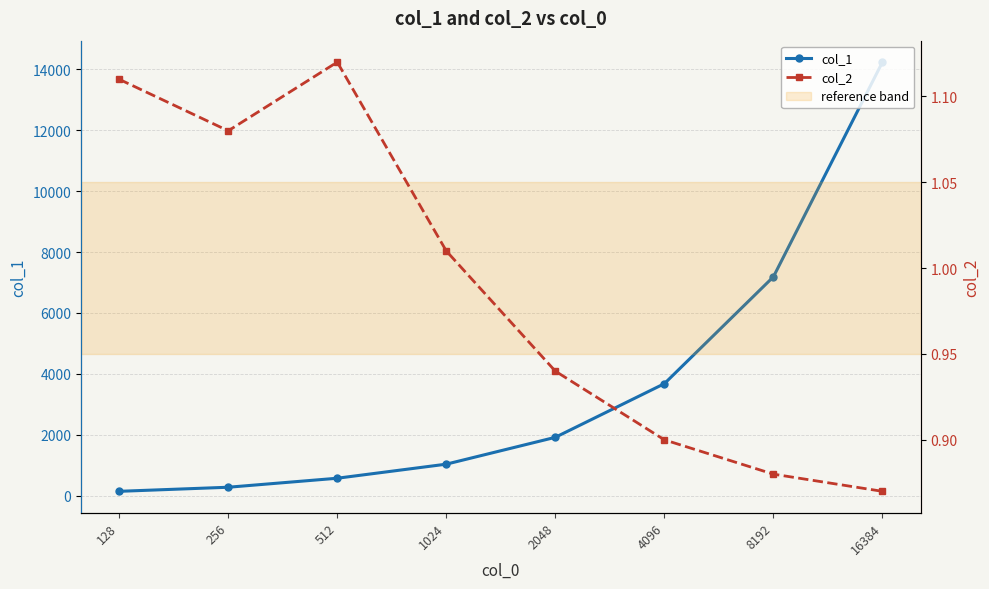

Reading left to right, extract all data points from this chart.

col_1: 142.0	276.0	572.0	1034.0	1916.0	3678.0	7188.0	14240.0
col_2: 1.1	1.1	1.1	1.0	0.9	0.9	0.9	0.9